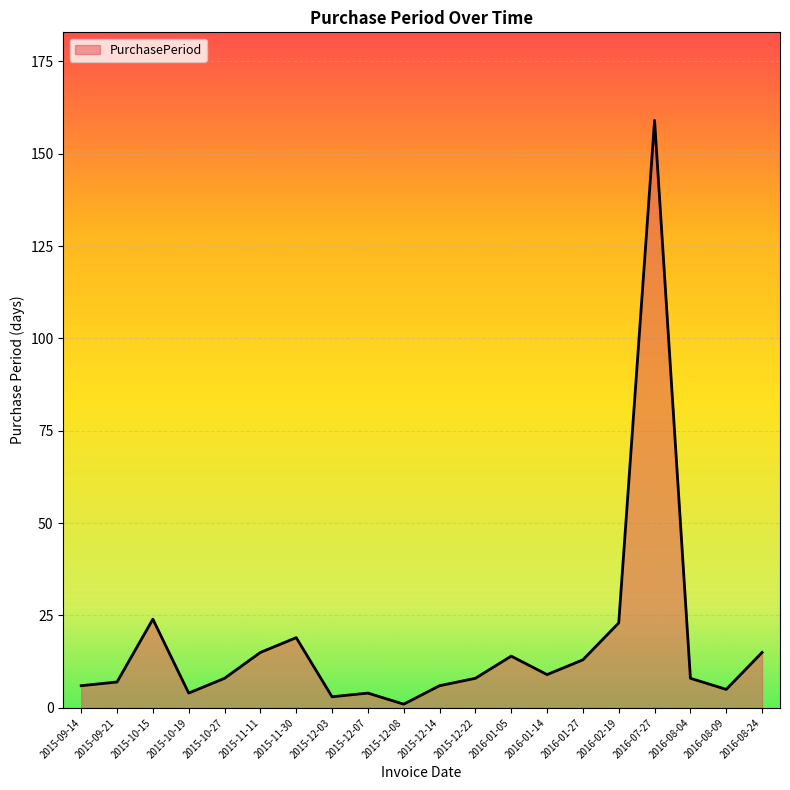

Which category has the lowest value across all series?

2015-12-08